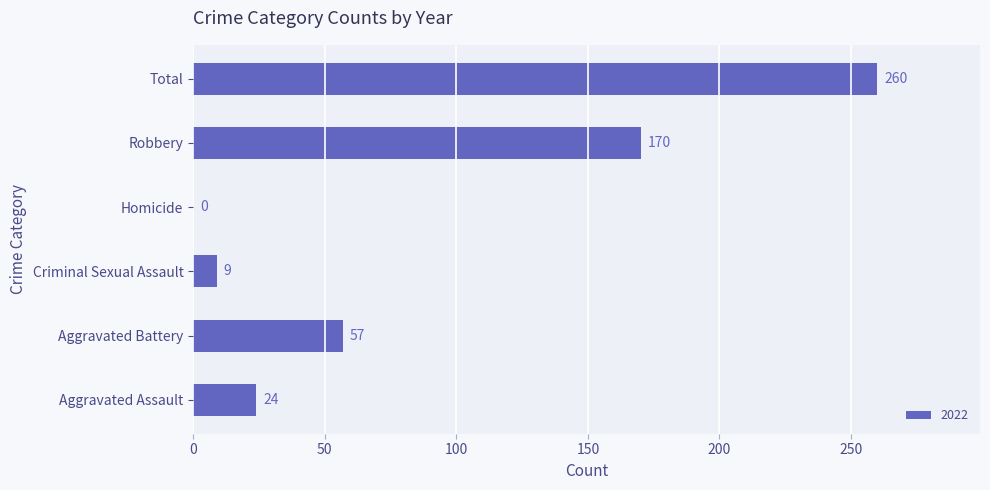

What is the greatest value displayed?

260